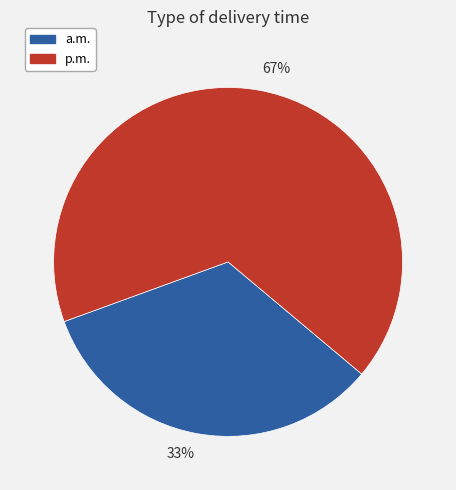

Rank the categories by value from lowest to highest.

a.m., p.m.